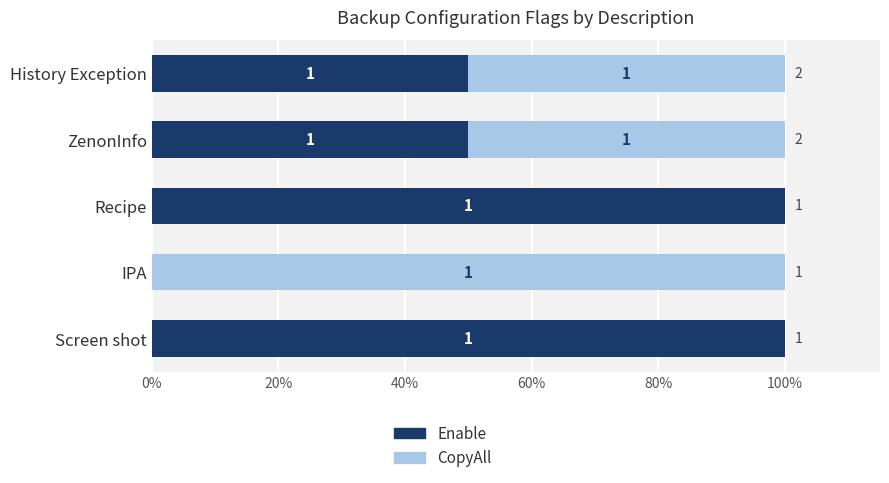

Rank the series by their maximum value, from lowest to highest.

Enable, CopyAll